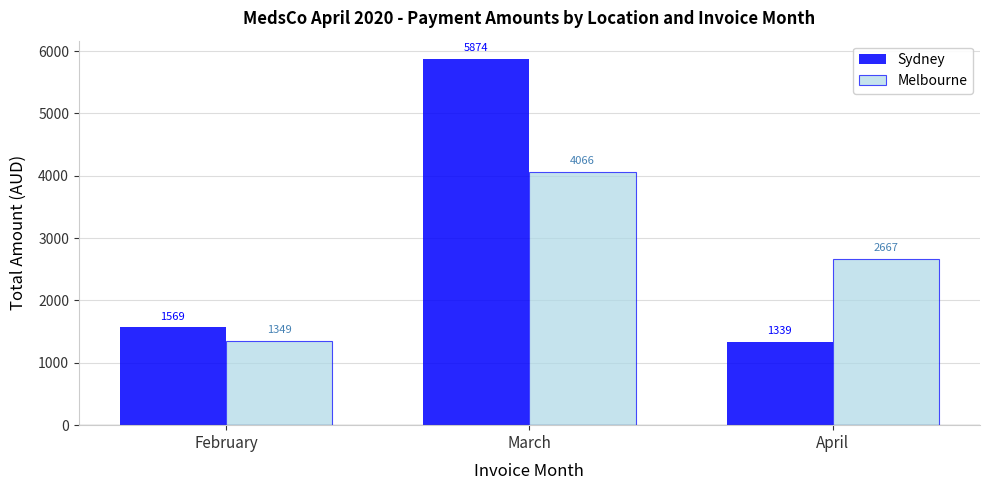

Which series changed the most between February and April?

Melbourne